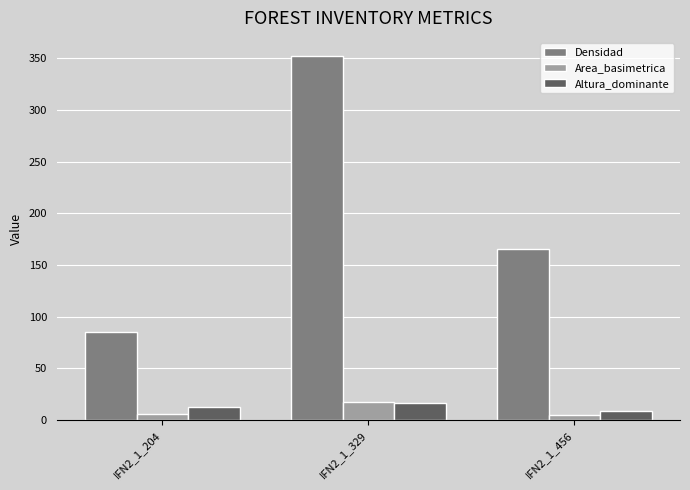

At which label does Altura_dominante first exceed 12?

IFN2_1_204